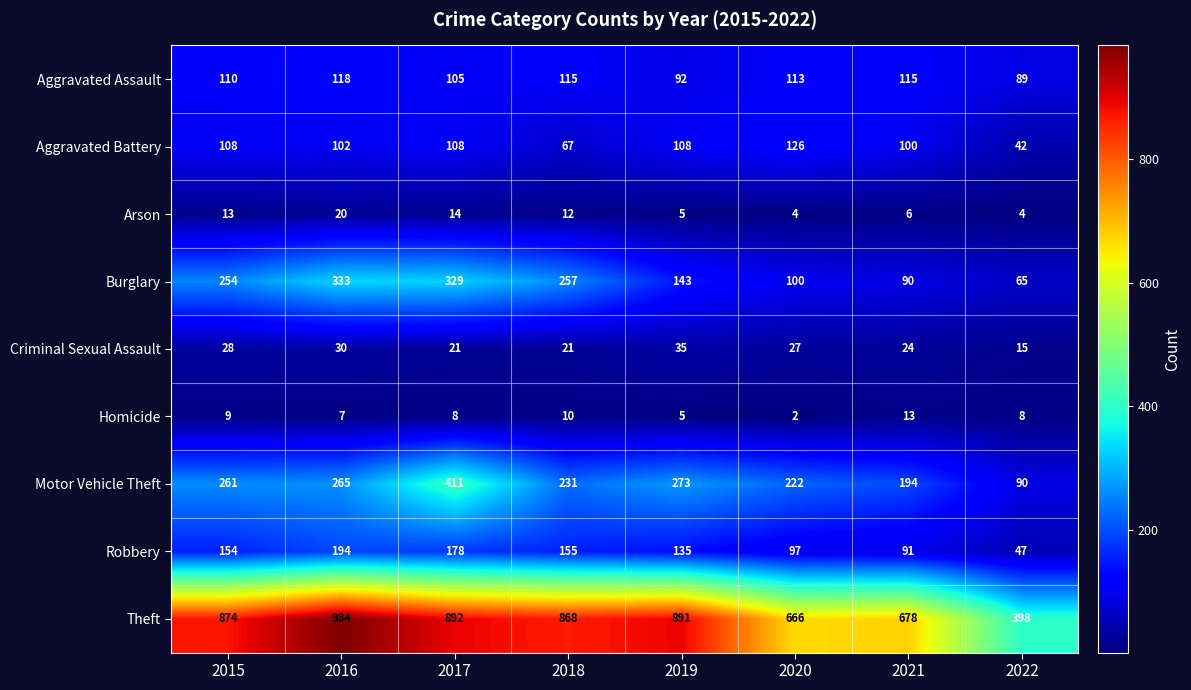

The value of Robbery at 2020 is 154. True or false?

False